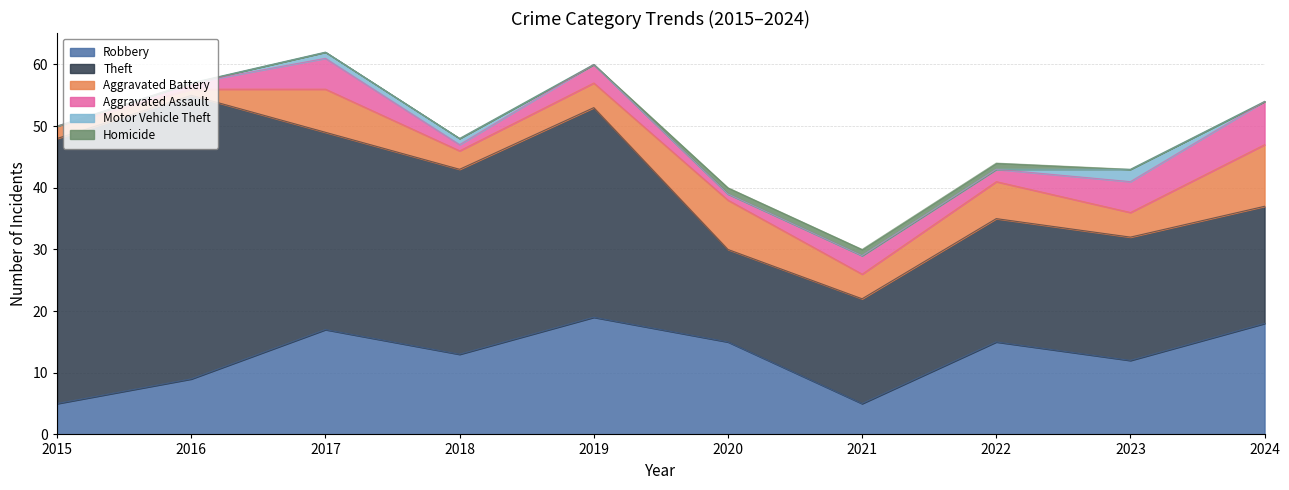

How many series are shown in this chart?

6